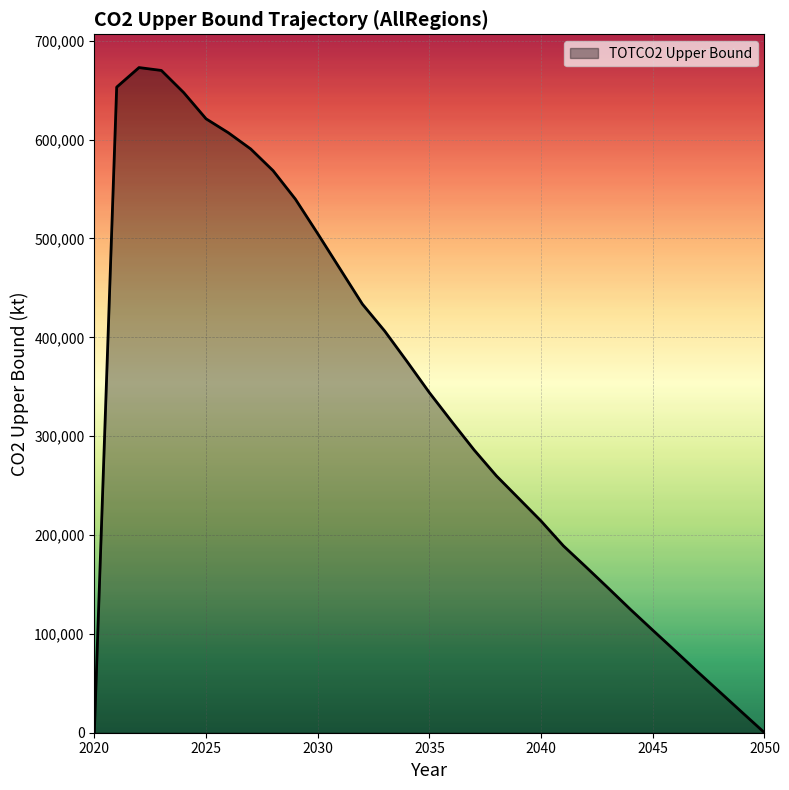

What is the difference between the maximum and minimum values?

672924.5